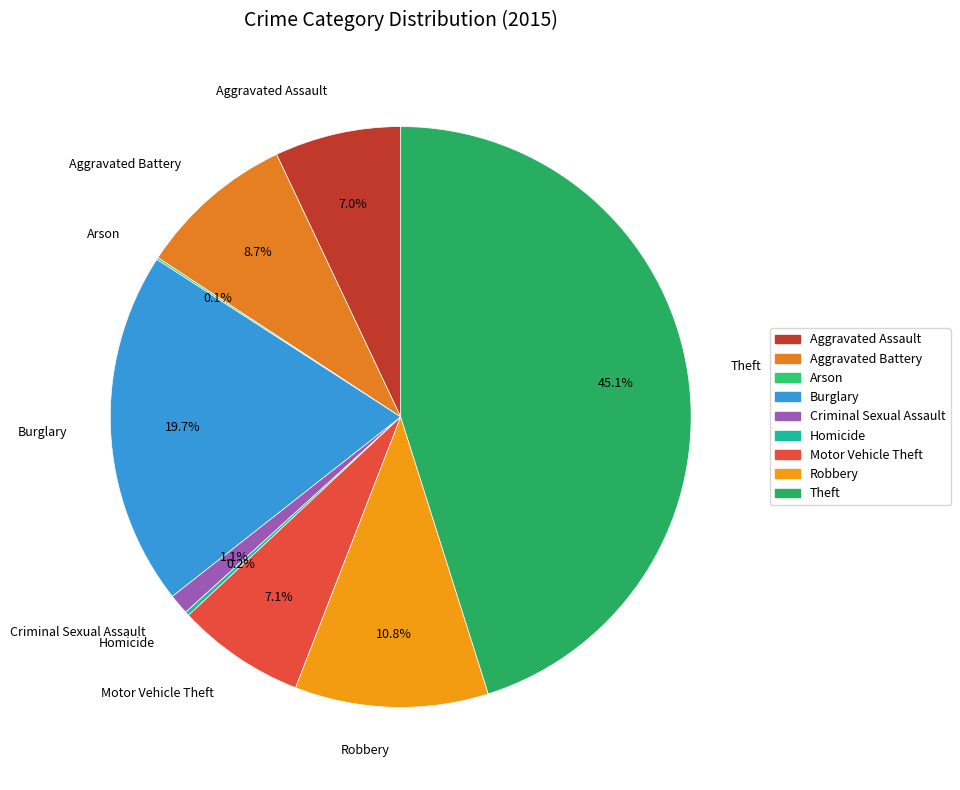

How much of the chart is everything except Aggravated Battery?

91.3%